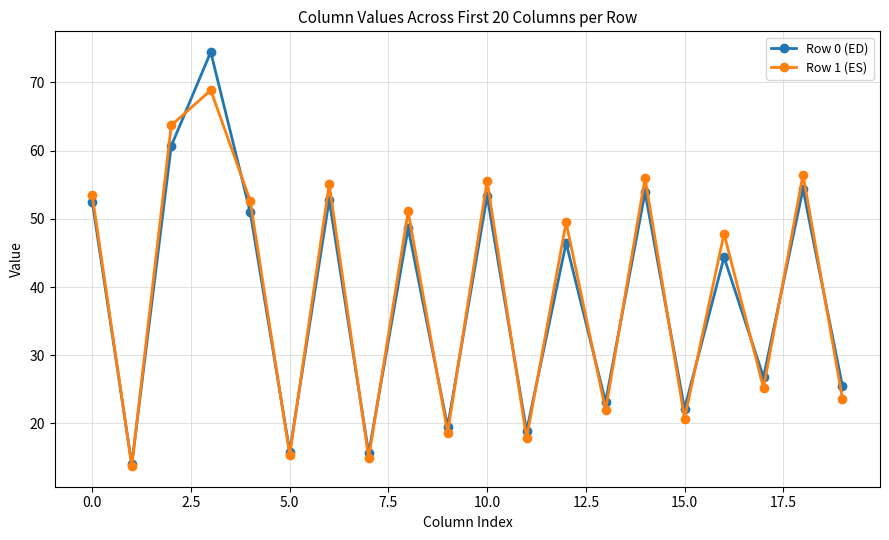

How many lines are shown in the chart?

2